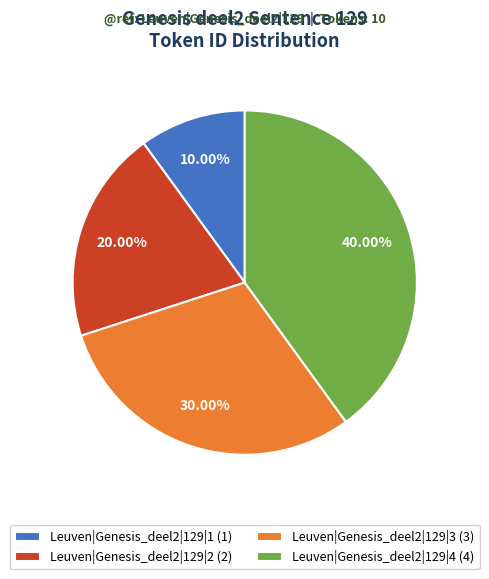

Rank the categories by value from highest to lowest.

Leuven|Genesis_deel2|129|4, Leuven|Genesis_deel2|129|3, Leuven|Genesis_deel2|129|2, Leuven|Genesis_deel2|129|1